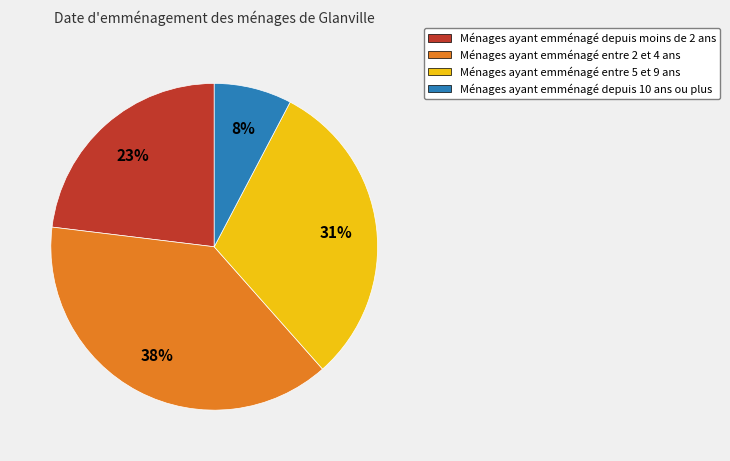

Rank the categories by value from lowest to highest.

Ménages ayant emménagé depuis 10 ans ou plus, Ménages ayant emménagé depuis moins de 2 ans, Ménages ayant emménagé entre 5 et 9 ans, Ménages ayant emménagé entre 2 et 4 ans